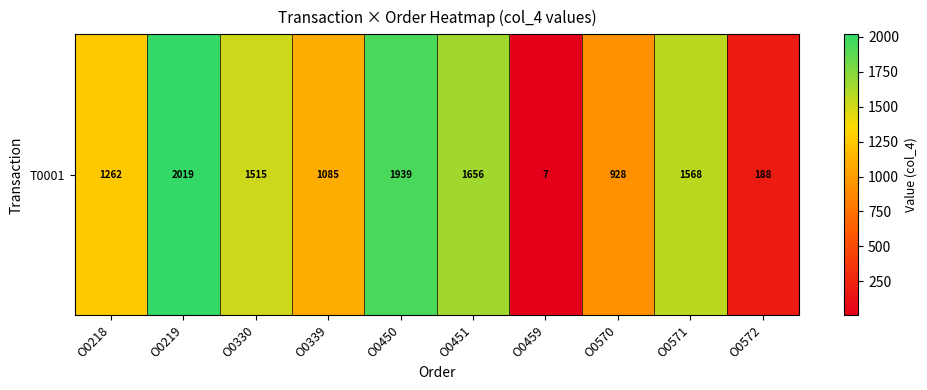

How many data points does each series have?

10